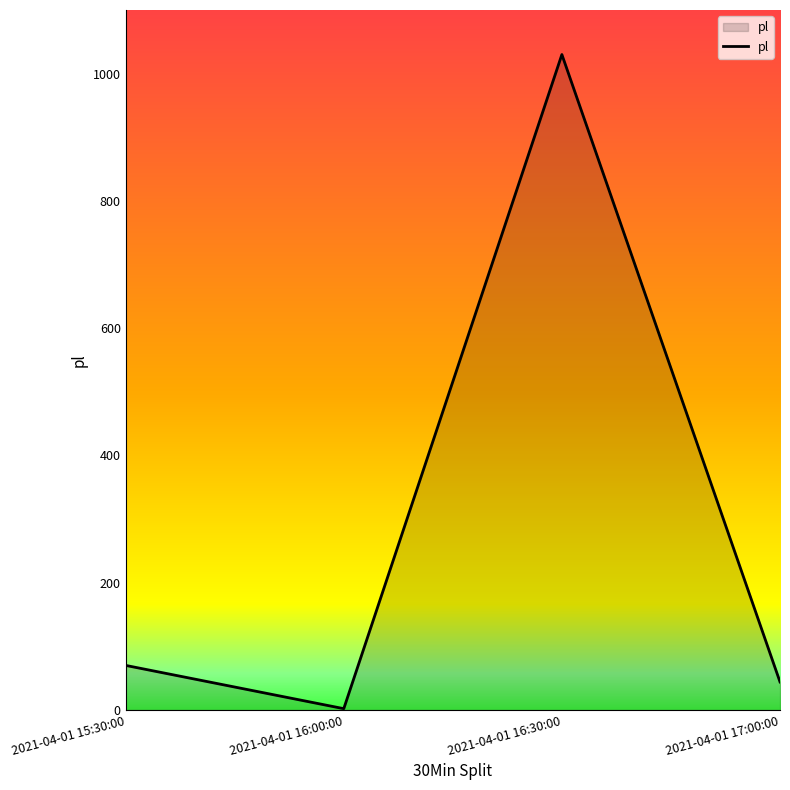

Reading right to left, extract all data points from this chart.

44	1030	2	70